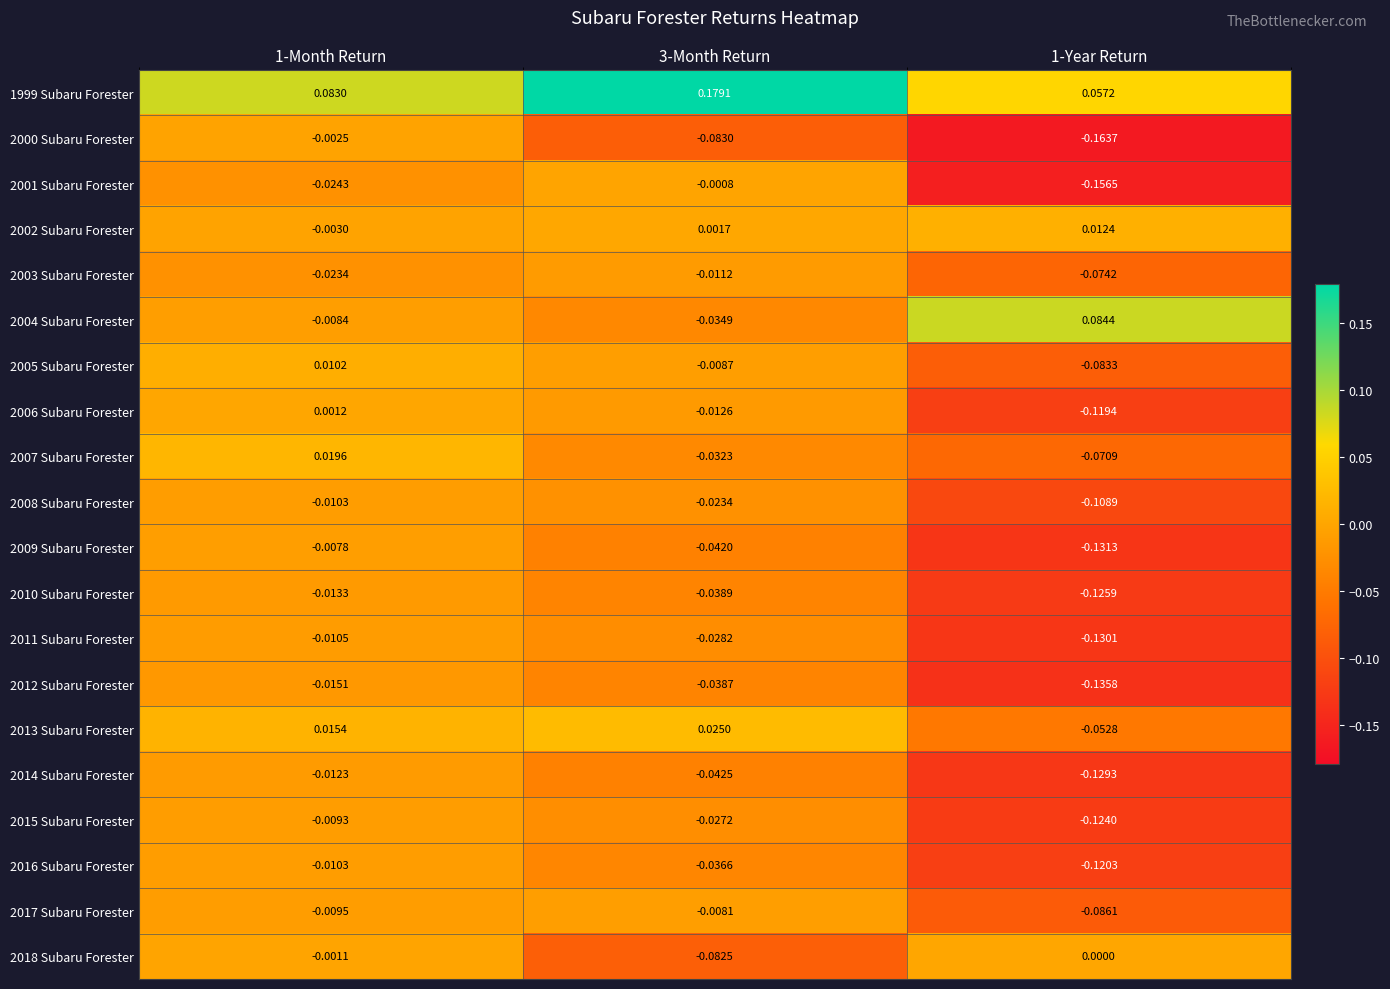

Is the value of 2007 Subaru Forester at 1-Year Return greater than the value of 2003 Subaru Forester at 3-Month Return?

No